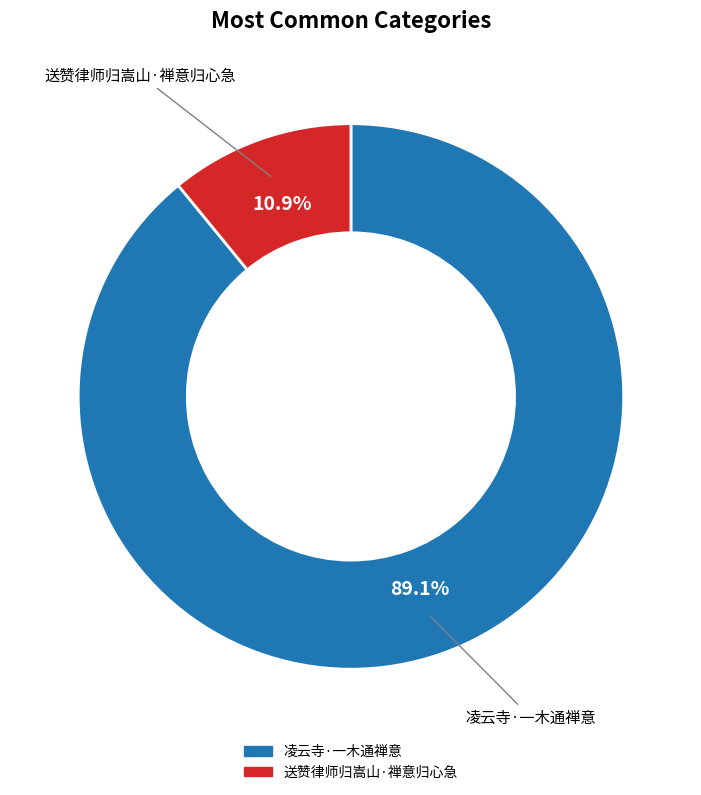

Does 凌云寺·一木通禅意 represent more than half of the total?

Yes